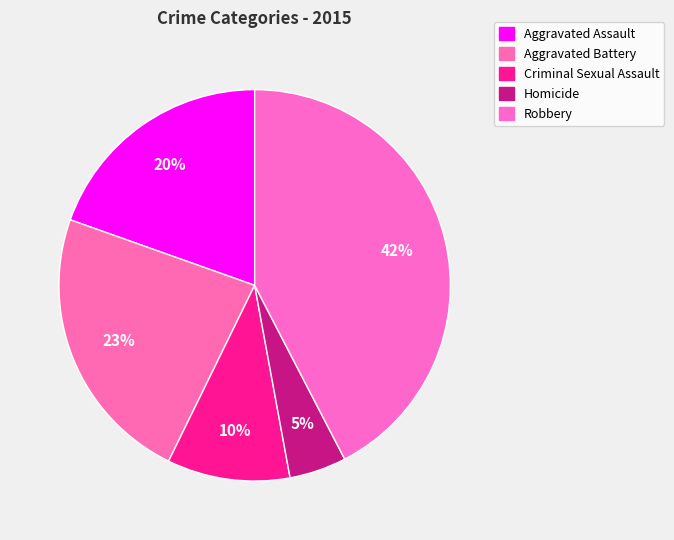

How many slices are in this pie chart?

5